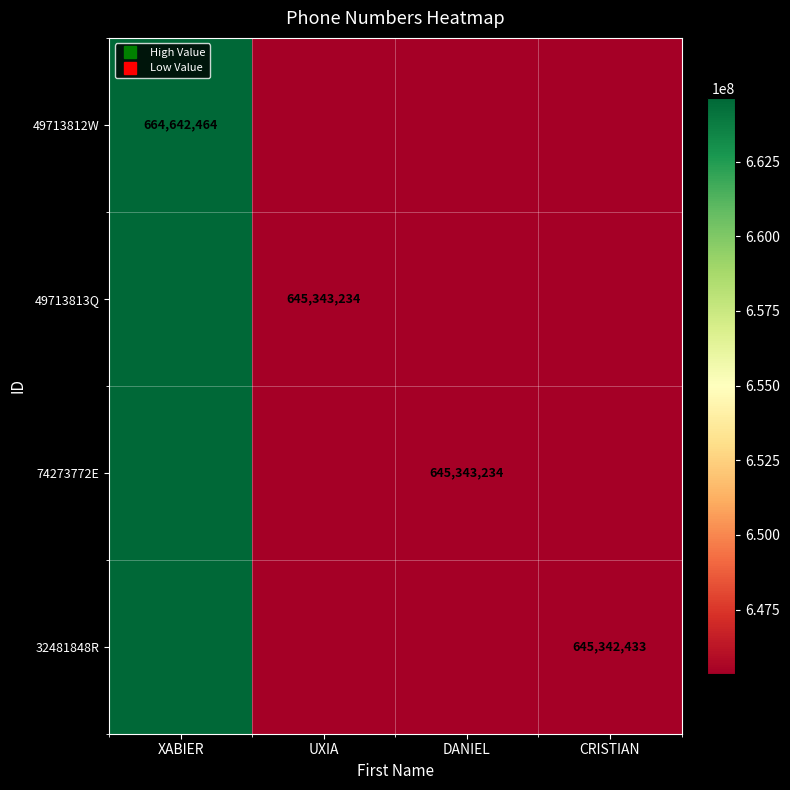

Count the number of data series in this chart.

4